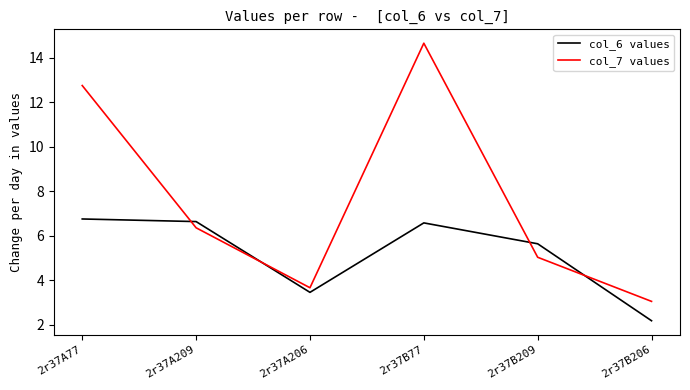

Between which two adjacent categories do col_7 values and col_6 values first intersect?

2r37A77 and 2r37A209